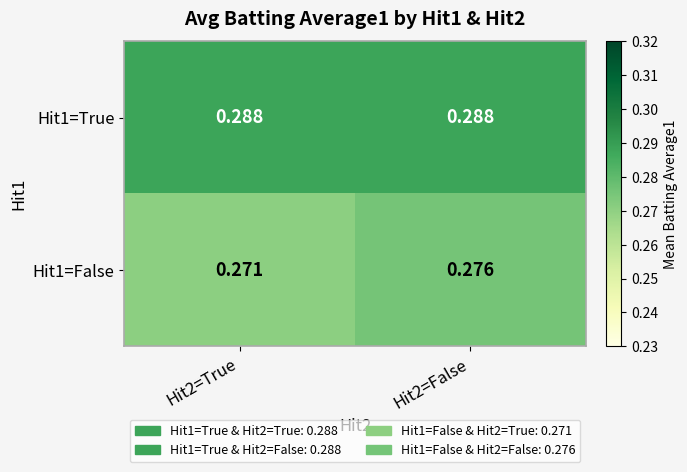

Which series has the widest spread of values?

Hit1=False